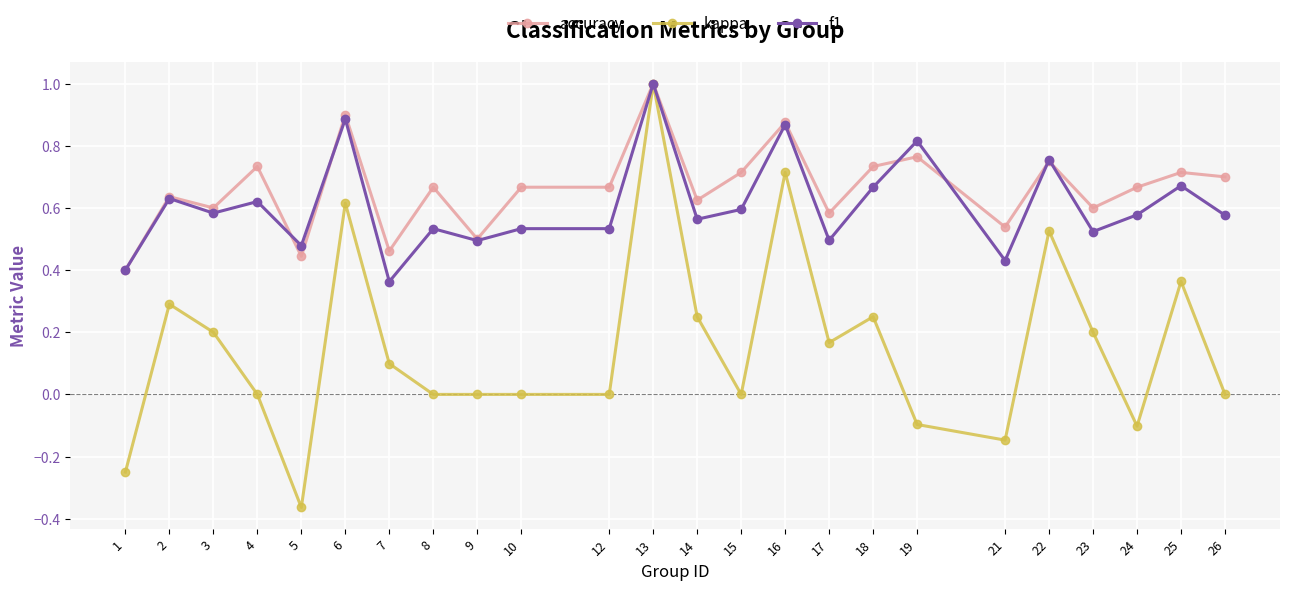

What is the value of the kappa point at the 12th from the left?

1.0